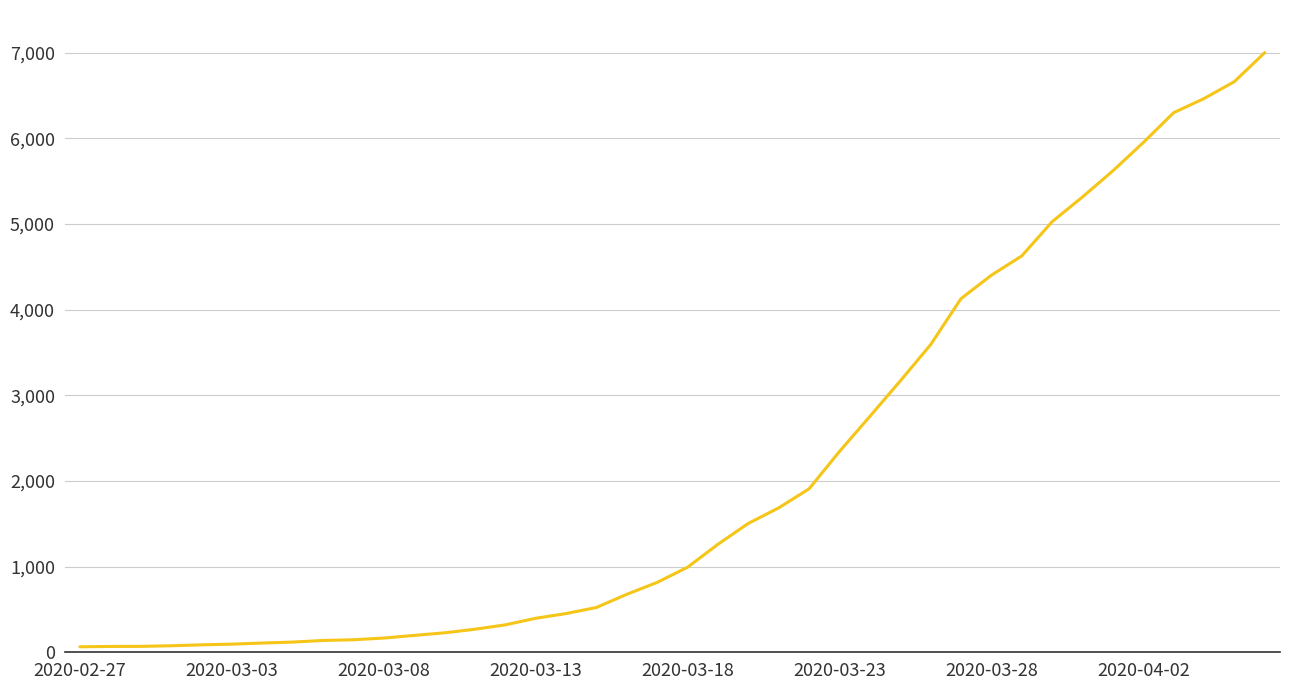

What is the maximum value shown in the chart?

7003